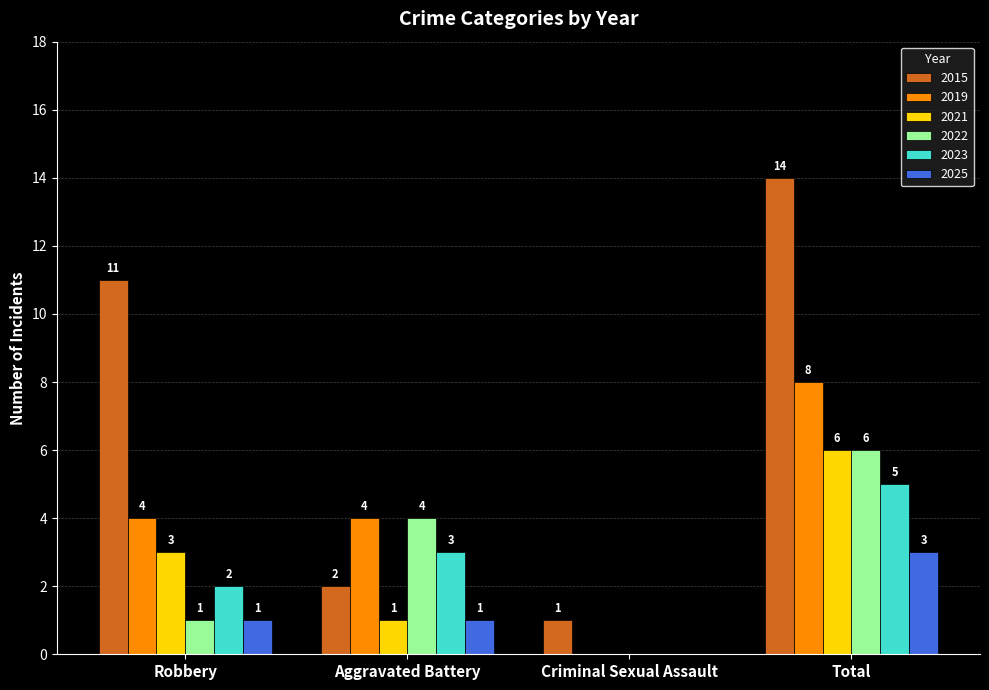

How many distinct data groups are displayed?

6